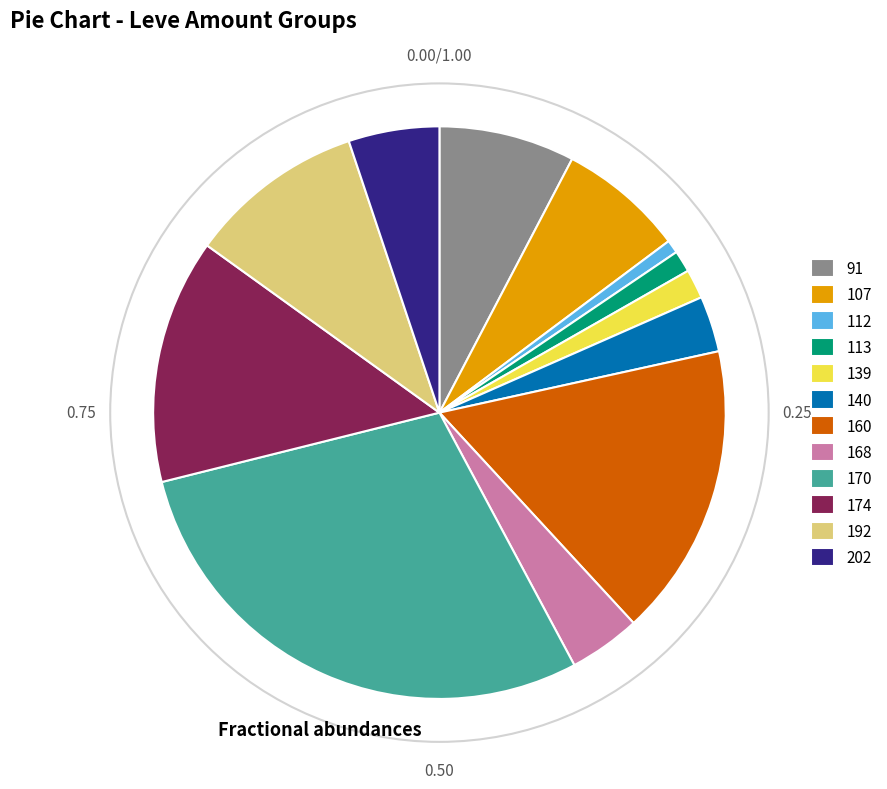

Which slice is the largest?

170